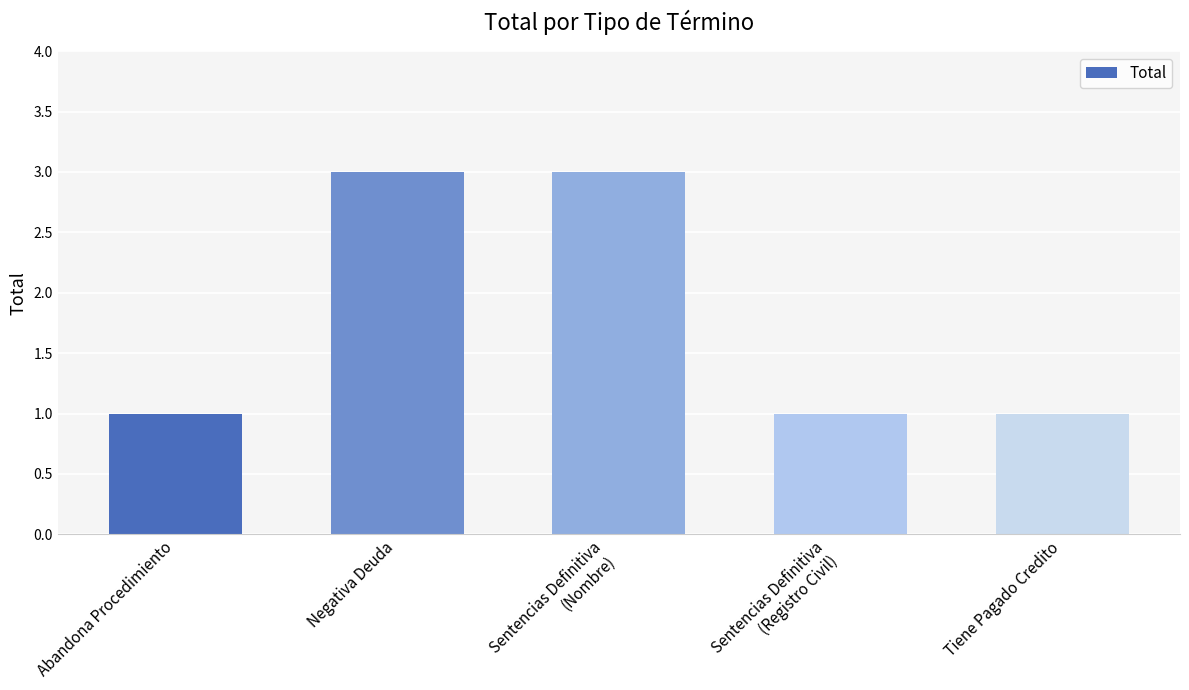

What is the ratio of the value at Negativa Deuda to the value at Sentencias Definitiva
(Registro Civil)?

3.0